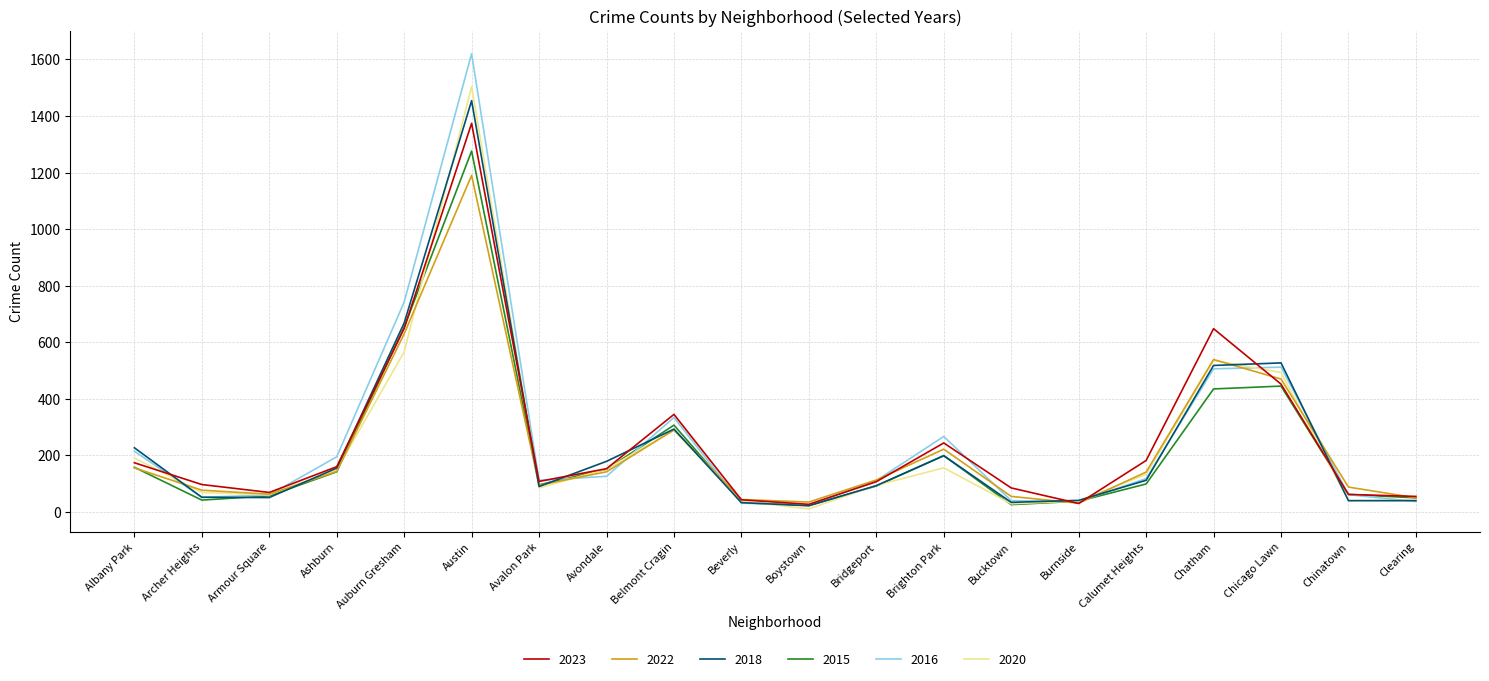

What are all the series names shown in the legend?

2023, 2022, 2018, 2015, 2016, 2020